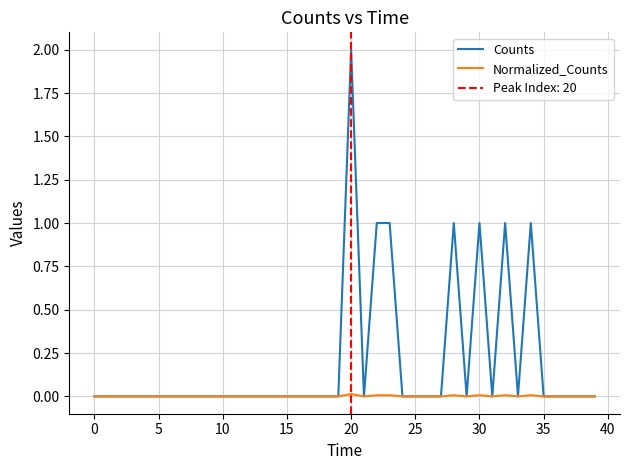

Is the value of Normalized_Counts at 17 greater than the value of Counts at 28?

No